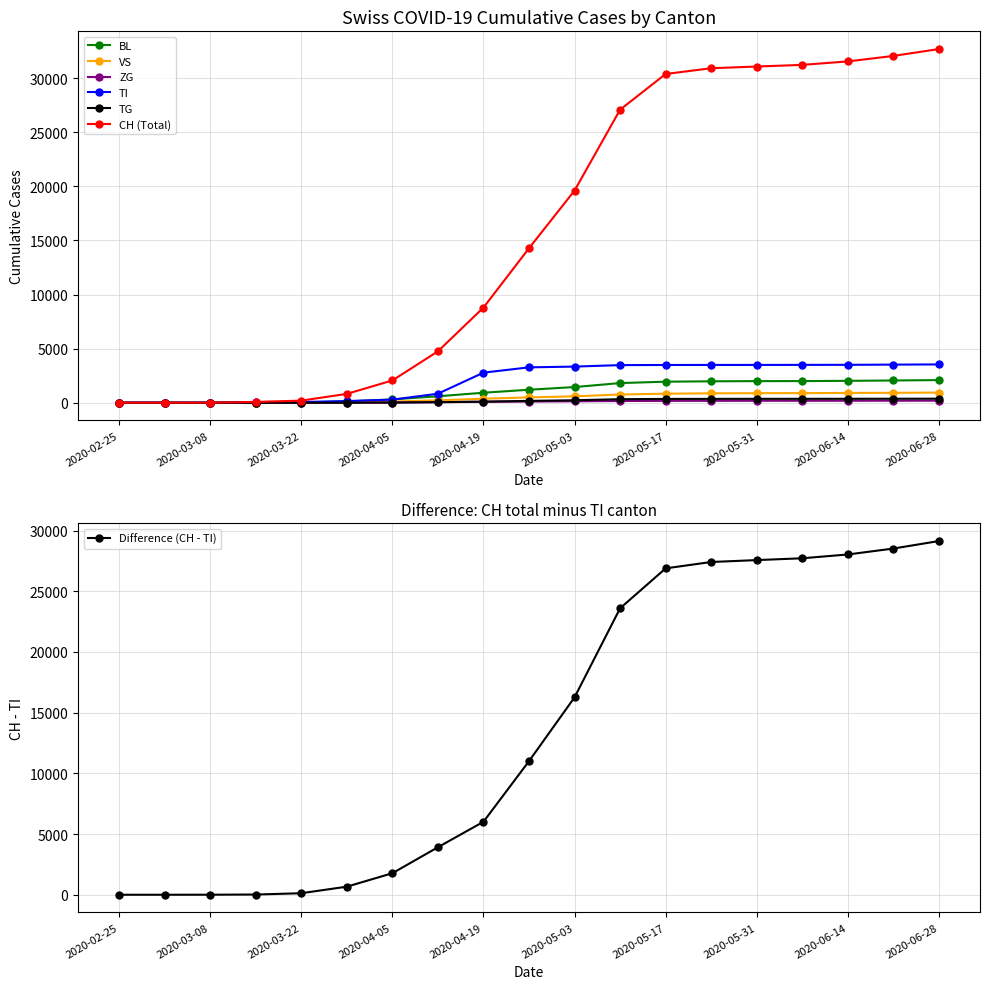

Reading left to right, transcribe all the data shown in this chart.

CH: 2020-02-25=0	2020-03-01=0	2020-03-08=3	2020-03-15=79	2020-03-22=196	2020-03-29=820	2020-04-05=2059	2020-04-12=4750	2020-04-19=8793	2020-04-26=14276	2020-05-03=19606	2020-05-10=27079	2020-05-17=30377	2020-05-24=30905	2020-05-31=31063	2020-06-07=31218	2020-06-14=31536	2020-06-21=32044	2020-06-28=32681
BL: 2020-02-25=0	2020-03-01=0	2020-03-08=0	2020-03-15=5	2020-03-22=25	2020-03-29=123	2020-04-05=309	2020-04-12=599	2020-04-19=925	2020-04-26=1202	2020-05-03=1450	2020-05-10=1817	2020-05-17=1946	2020-05-24=1981	2020-05-31=1998	2020-06-07=2002	2020-06-14=2024	2020-06-21=2057	2020-06-28=2094
VS: 2020-02-25=0	2020-03-01=0	2020-03-08=0	2020-03-15=6	2020-03-22=19	2020-03-29=54	2020-04-05=112	2020-04-12=224	2020-04-19=371	2020-04-26=493	2020-05-03=594	2020-05-10=761	2020-05-17=839	2020-05-24=872	2020-05-31=884	2020-06-07=890	2020-06-14=906	2020-06-21=918	2020-06-28=939
ZG: 2020-02-25=0	2020-03-01=0	2020-03-08=0	2020-03-15=0	2020-03-22=5	2020-03-29=6	2020-04-05=21	2020-04-12=51	2020-04-19=87	2020-04-26=109	2020-05-03=131	2020-05-10=162	2020-05-17=173	2020-05-24=177	2020-05-31=180	2020-06-07=181	2020-06-14=183	2020-06-21=186	2020-06-28=191
TI: 2020-02-25=0	2020-03-01=0	2020-03-08=0	2020-03-15=61	2020-03-22=70	2020-03-29=155	2020-04-05=287	2020-04-12=836	2020-04-19=2781	2020-04-26=3270	2020-05-03=3341	2020-05-10=3477	2020-05-17=3489	2020-05-24=3493	2020-05-31=3494	2020-06-07=3499	2020-06-14=3504	2020-06-21=3523	2020-06-28=3541
TG: 2020-02-25=0	2020-03-01=0	2020-03-08=0	2020-03-15=0	2020-03-22=0	2020-03-29=6	2020-04-05=18	2020-04-12=53	2020-04-19=104	2020-04-26=172	2020-05-03=230	2020-05-10=330	2020-05-17=353	2020-05-24=358	2020-05-31=362	2020-06-07=363	2020-06-14=366	2020-06-21=370	2020-06-28=375